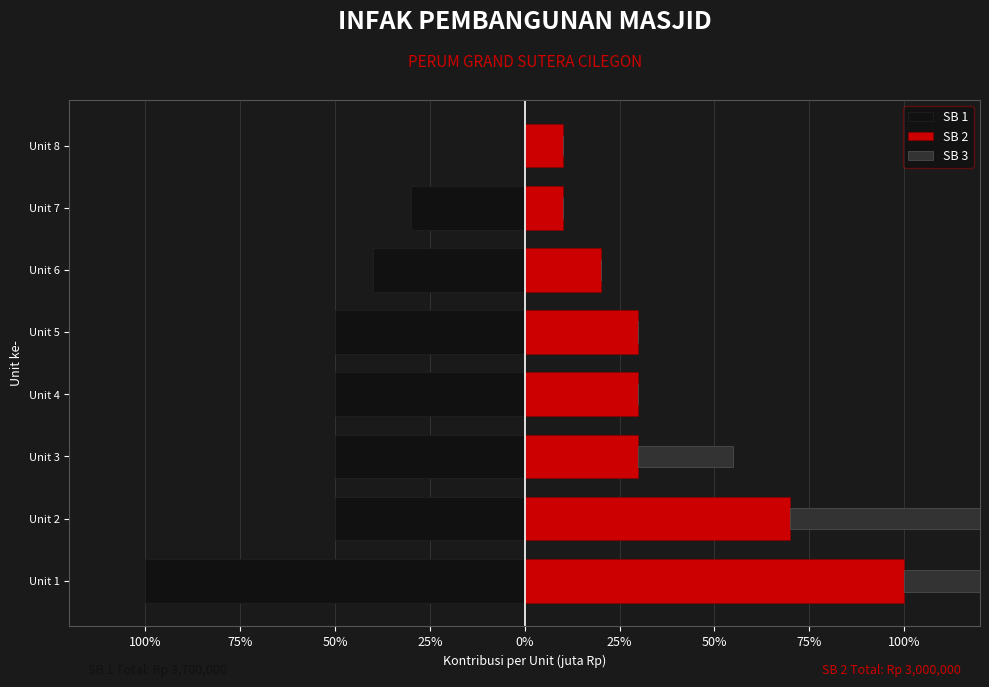

Read the SB 1 value at 100%.

-1.0